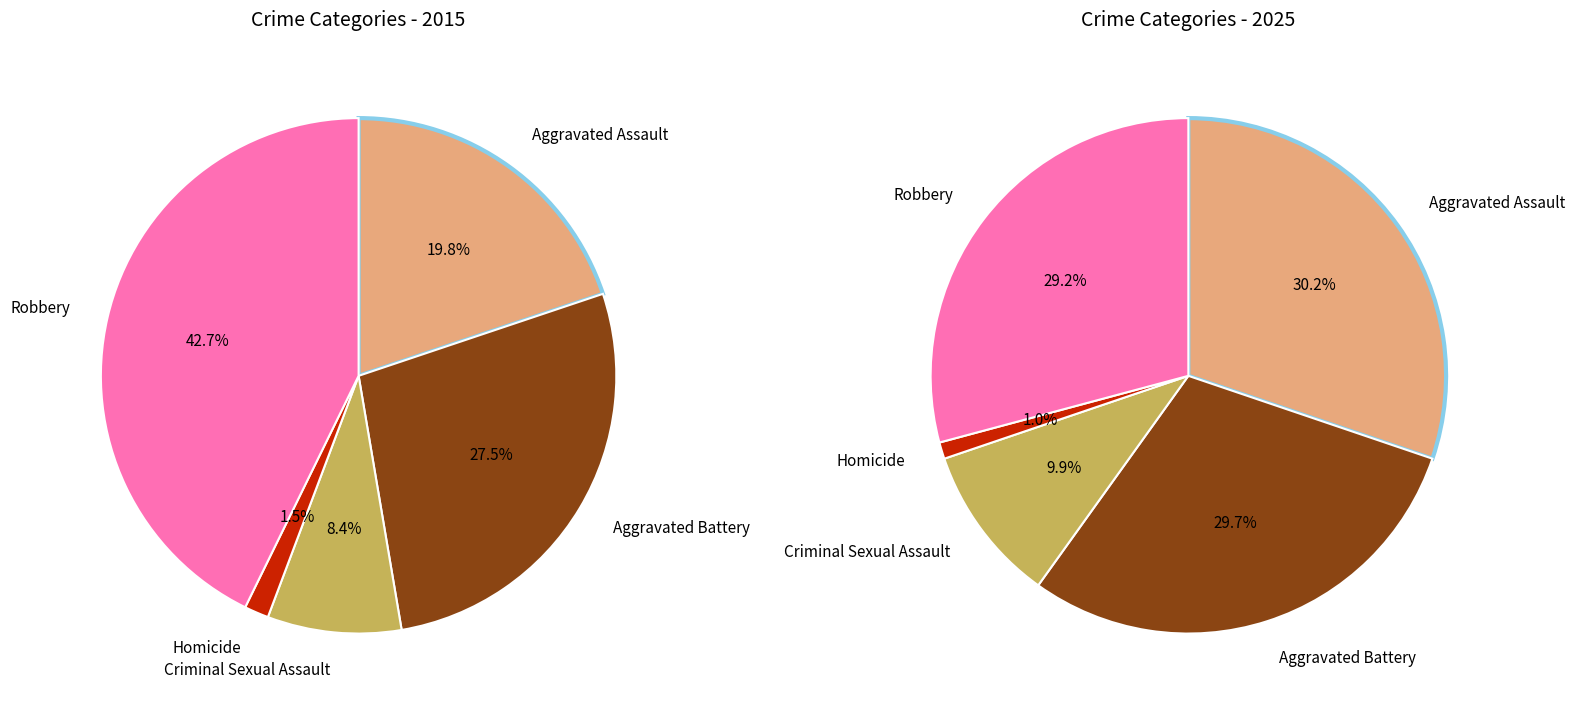

How many slices are in this pie chart?

5